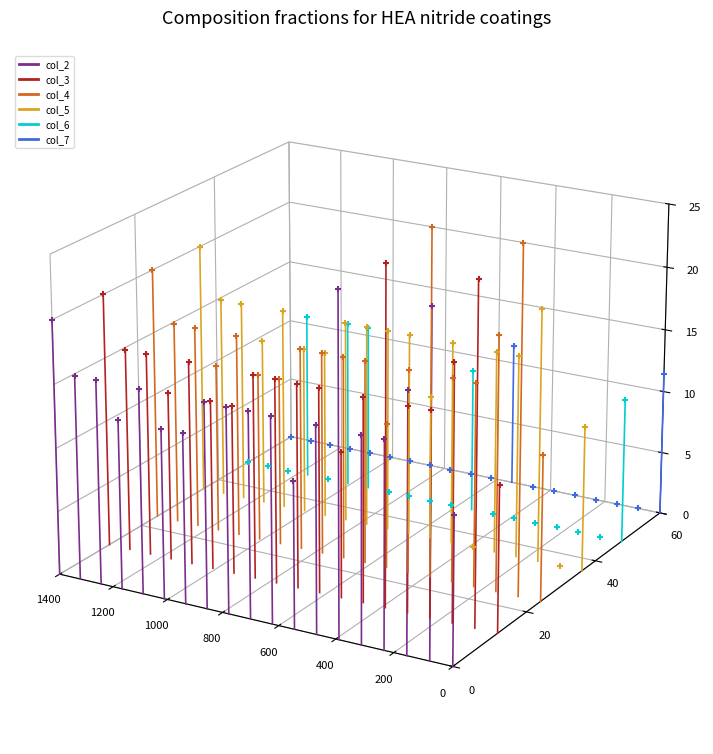

Which series contains the highest Y value?

col_7